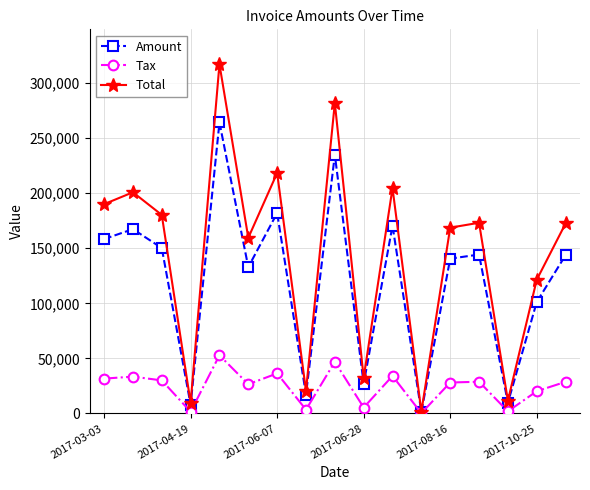

What is the average value of the Tax series?

24157.8